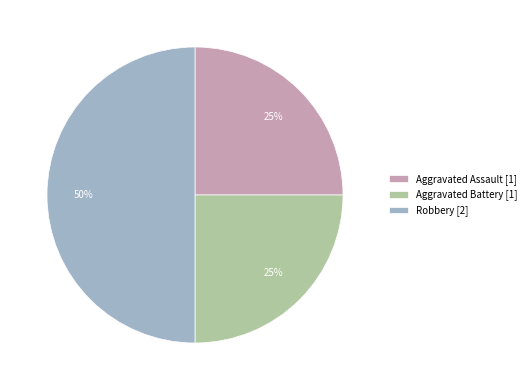

To the nearest percent, what is the average slice percentage?

33%